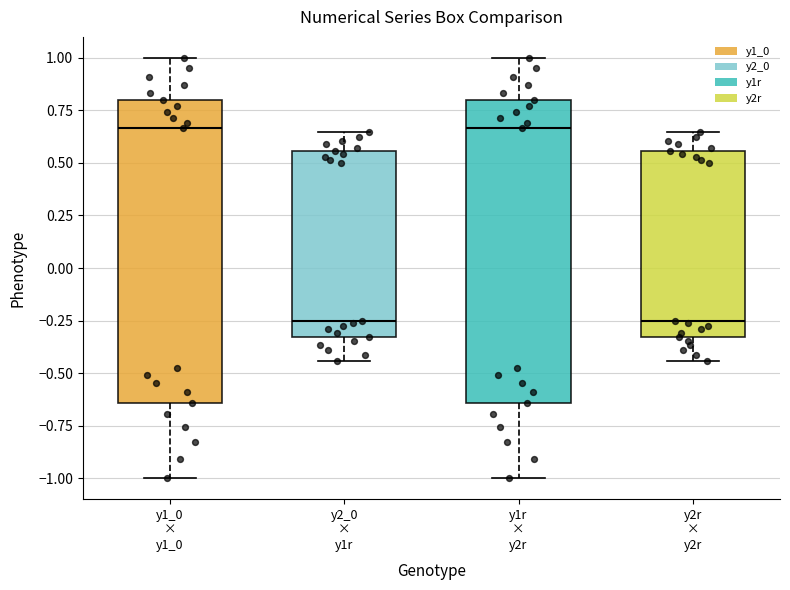

Where does the upper whisker of the box for y2r × y2r end on the y-axis? The values are not printed on the chart, so give them approximately, as read against the axis.

0.65